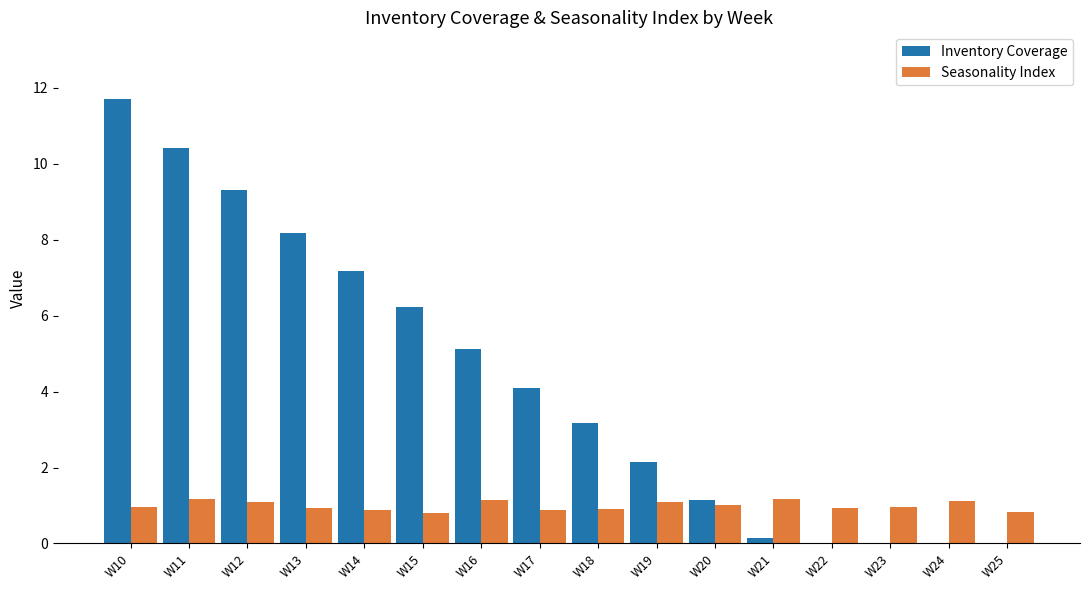

What is the maximum value shown in the chart?

11.7